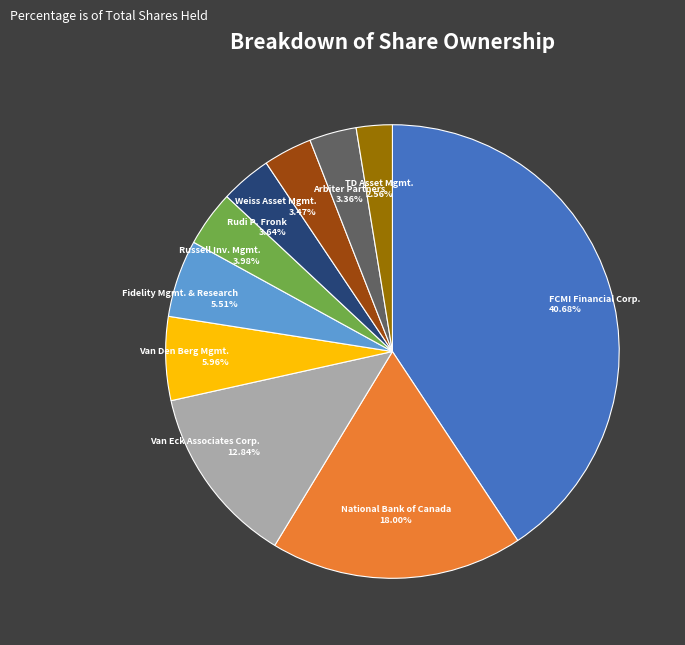

Which has a higher value, Russell Inv. Mgmt. or FCMI Financial Corp.?

FCMI Financial Corp.